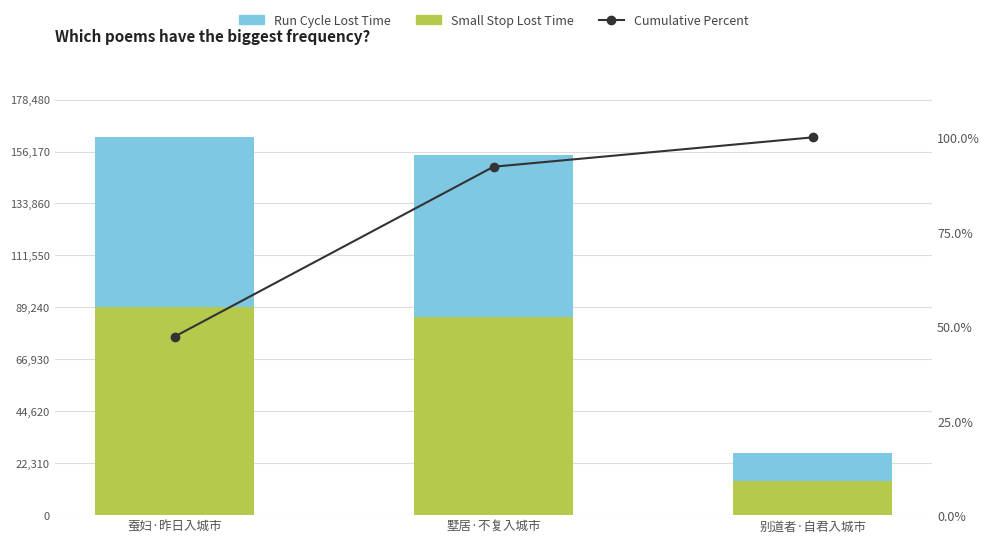

Between 蚕妇·昨日入城市 and 墅居·不复入城市, which is larger?

蚕妇·昨日入城市